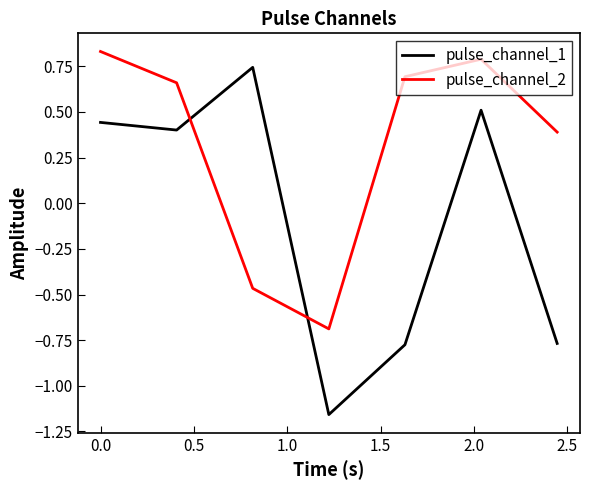

What is the difference between the second highest and minimum values in the pulse_channel_1 series?

1.7